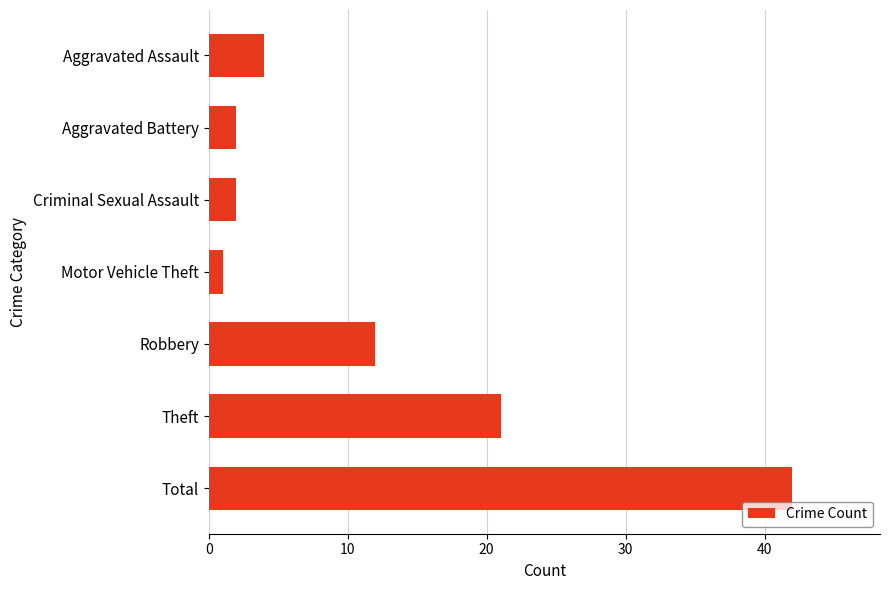

Count the number of categories in the chart.

7